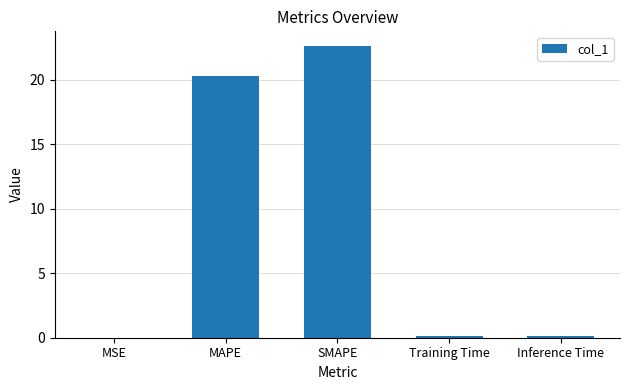

Approximately how many times larger is the value at SMAPE compared to MAPE?

1.1